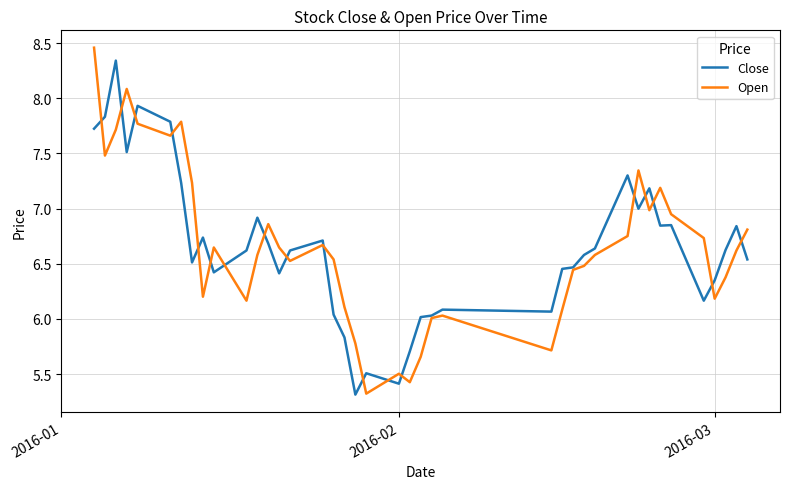

What is the lowest value of the Open series?

5.3